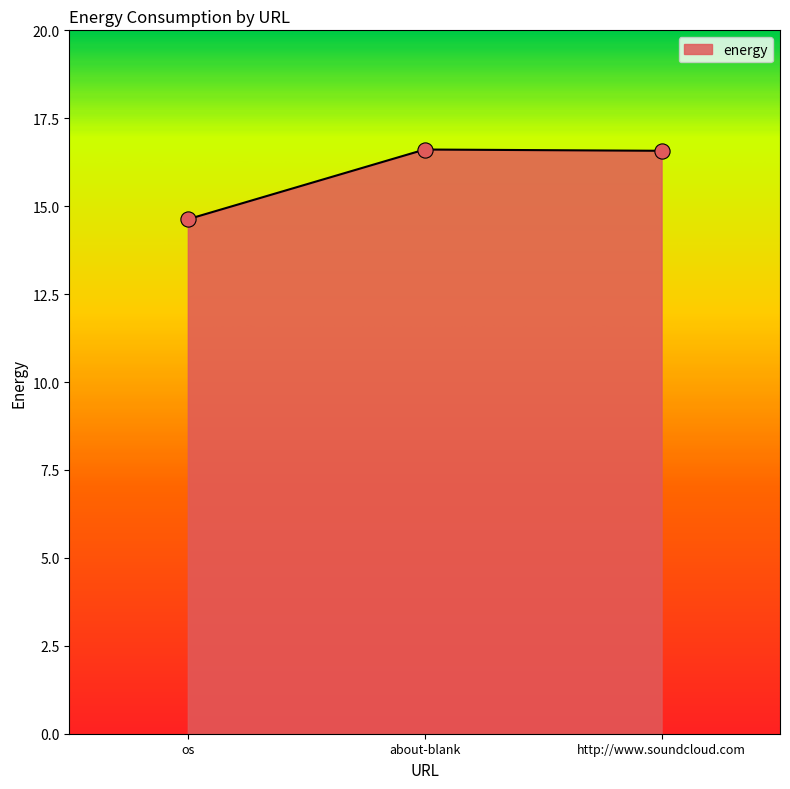

What is the change in value from os to http://www.soundcloud.com?

+1.9